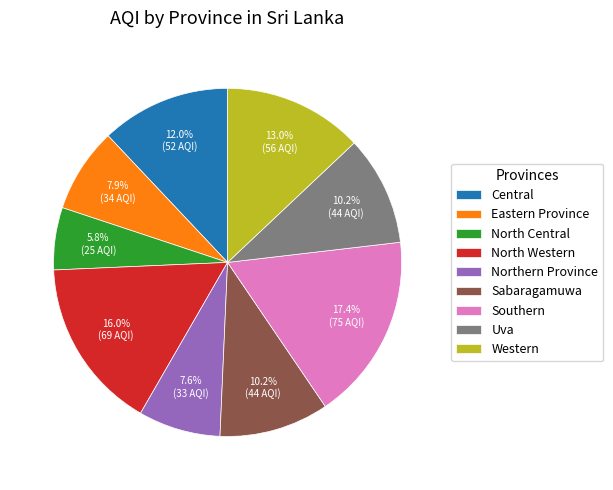

How many segments does this pie chart have?

9